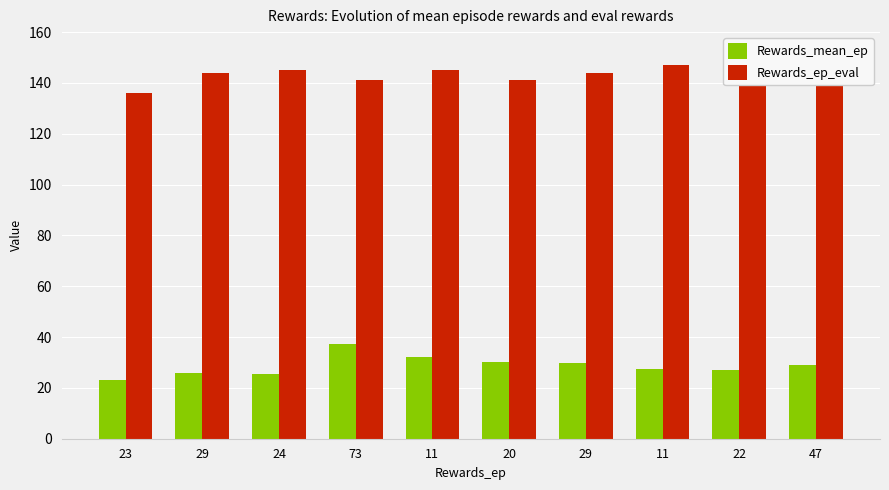

What is the difference between the Rewards_mean_ep values at 29 and 23?

6.9